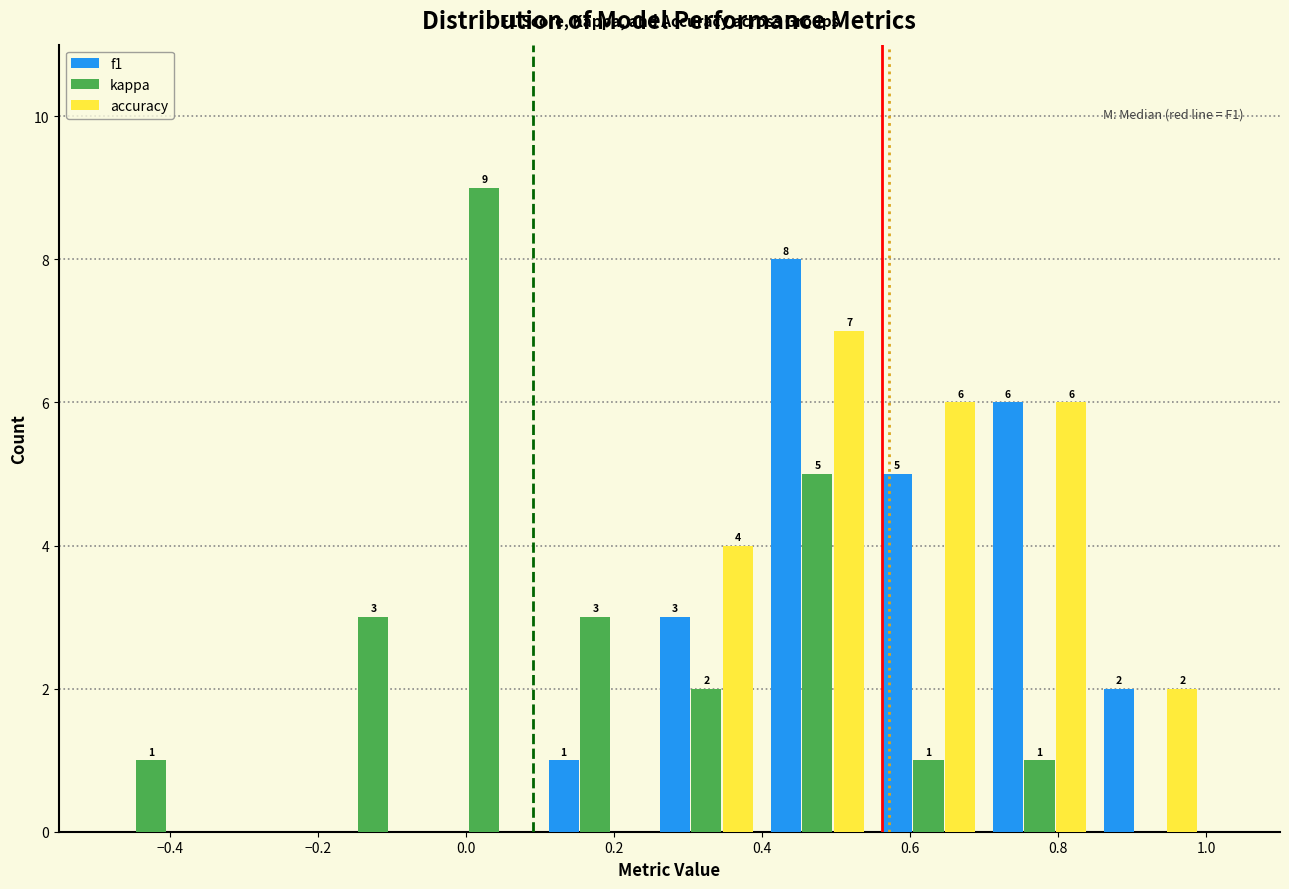

In the kappa series, which range on the x-axis has the tallest bar?

-0.05 to 0.10